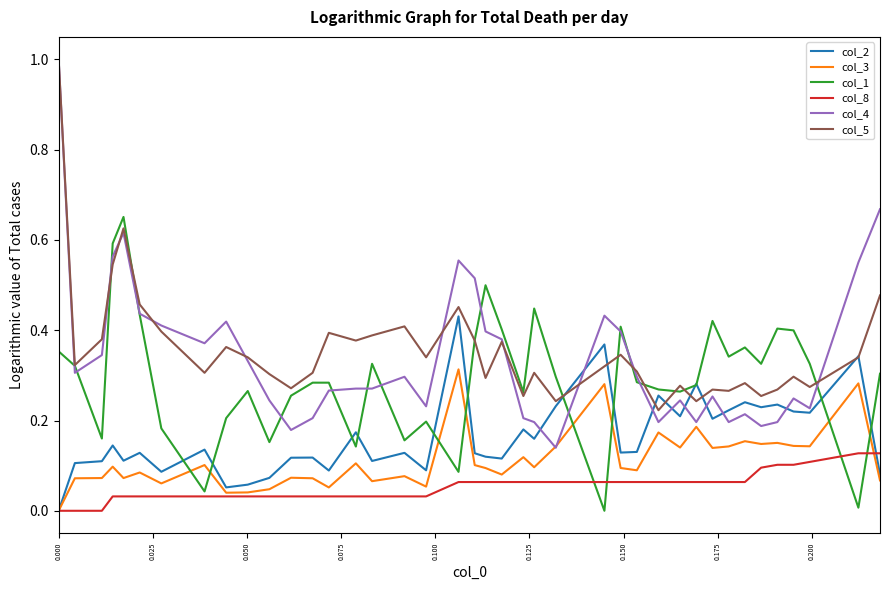

At how many categories does at least one series exceed 0?

40